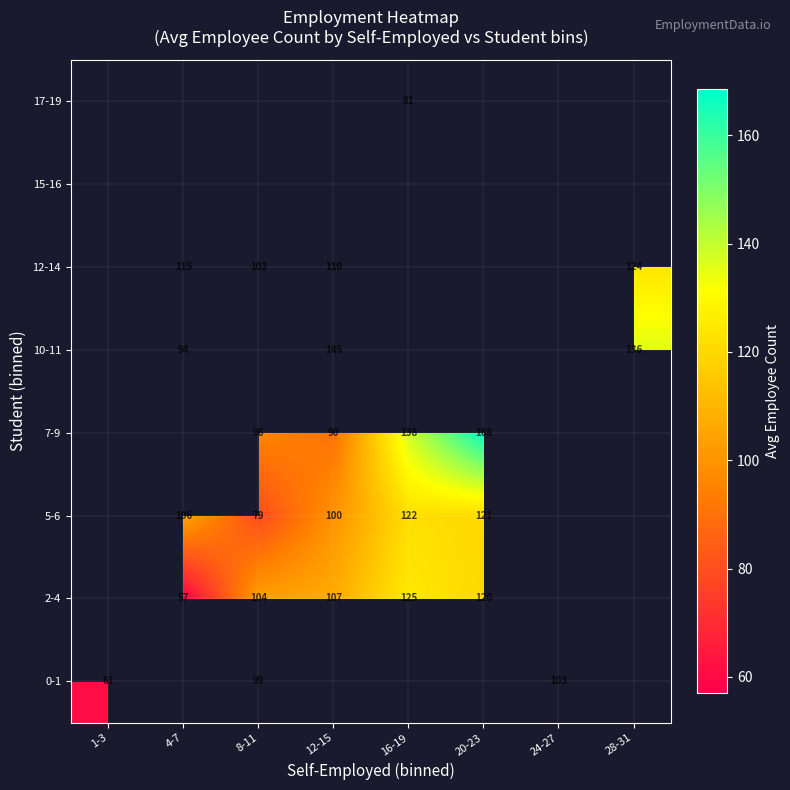

True or false: 0-1 has a value of 139 at 8-11.

False